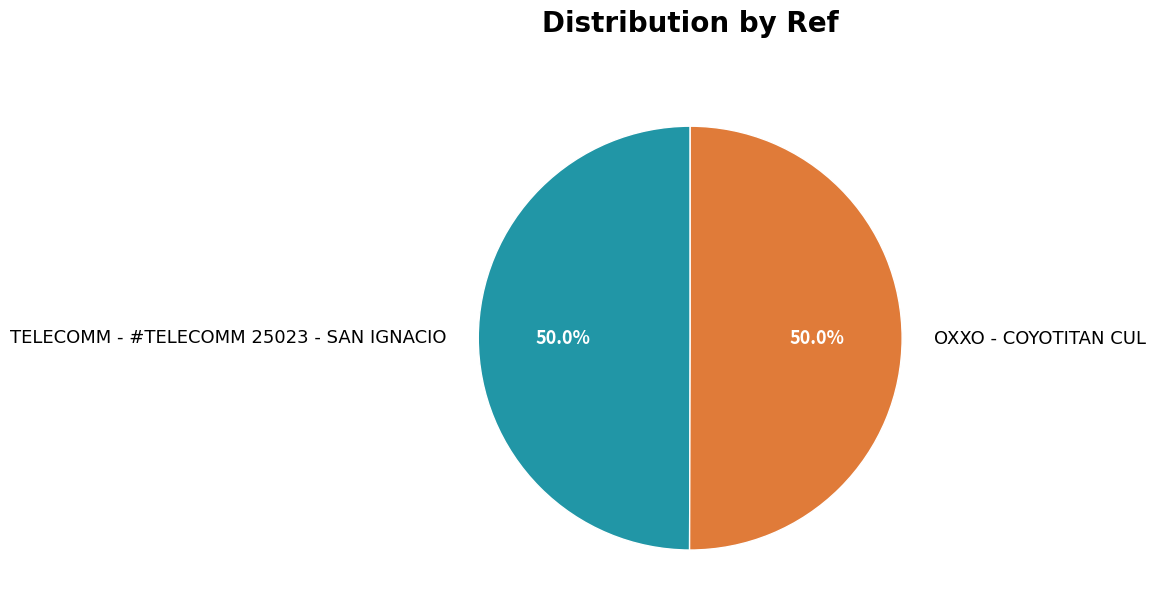

What is the total percentage of TELECOMM - #TELECOMM 25023 - SAN IGNACIO and OXXO - COYOTITAN CUL?

100.0%